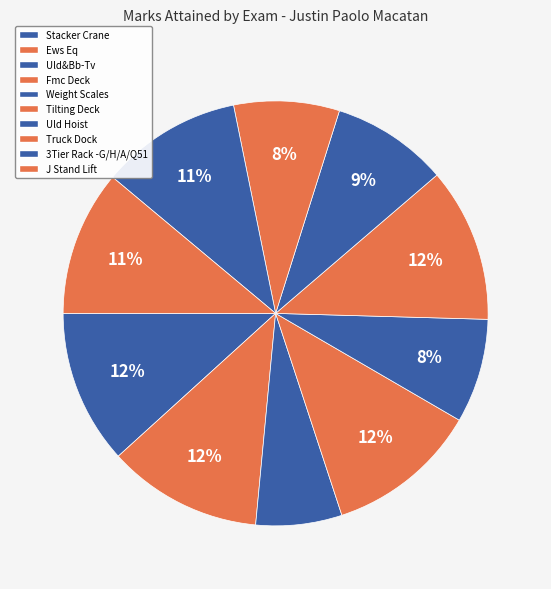

What percentage is the Tilting Deck slice, to the nearest percent?

12%